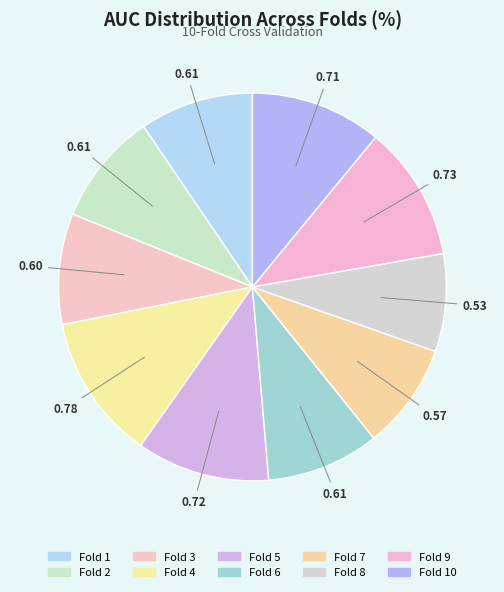

Combined, do Fold 9 and Fold 10 account for over 50%?

No